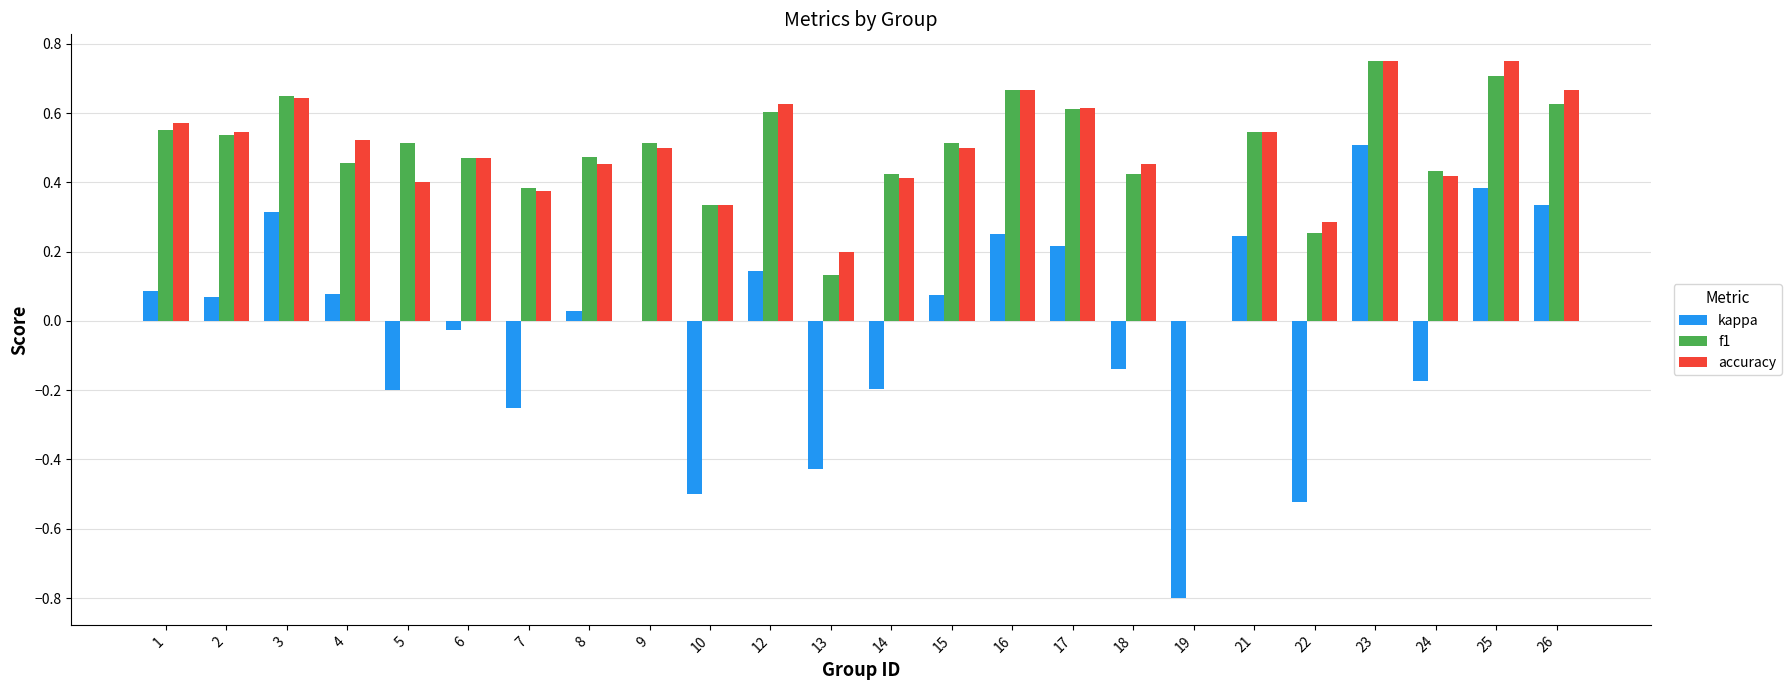

Between 8 and 16, which series saw the biggest shift?

kappa